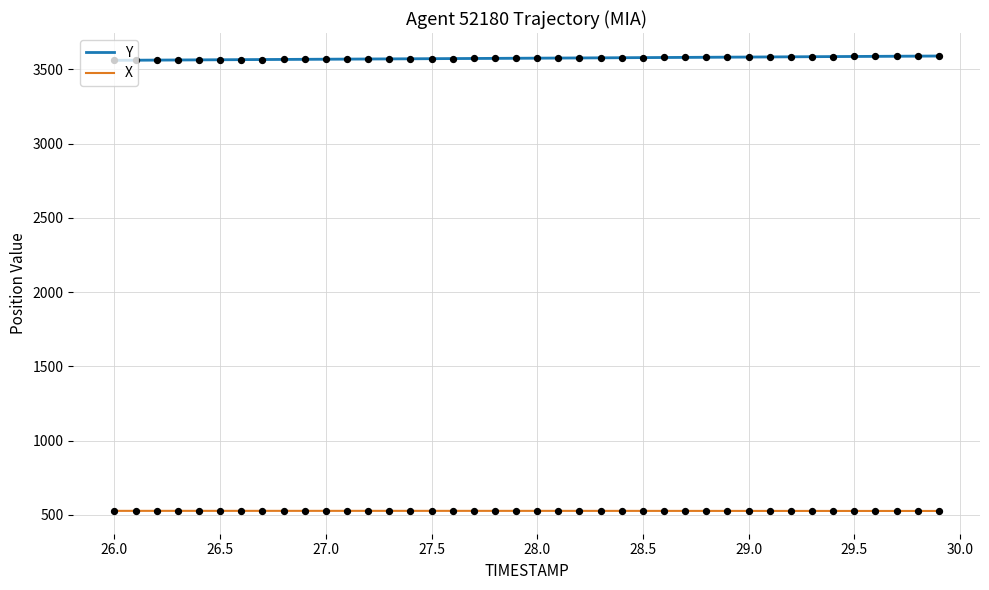

True or false: X and Y intersect in this chart.

False